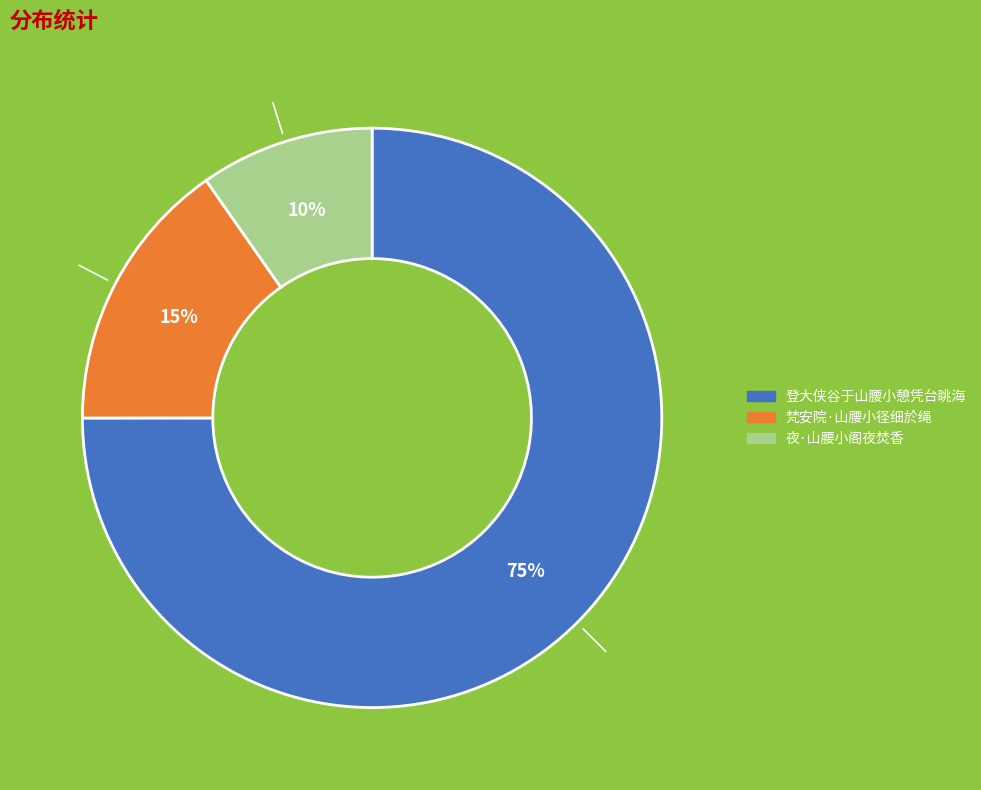

What is the smallest slice in the pie chart?

夜·山腰小阁夜焚香